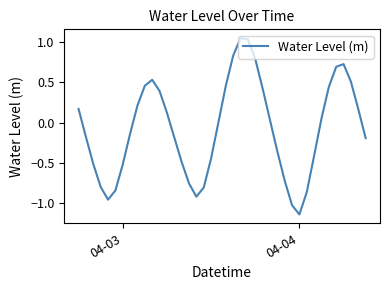

What is the difference between the maximum and minimum values?

2.2